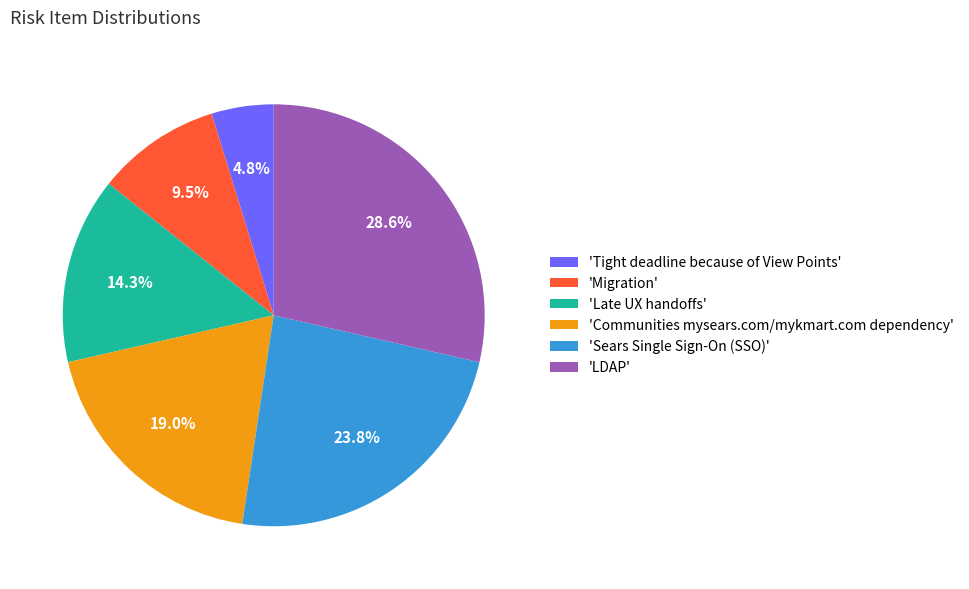

How much of the chart is everything except 'Communities mysears.com/mykmart.com dependency'?

81.0%